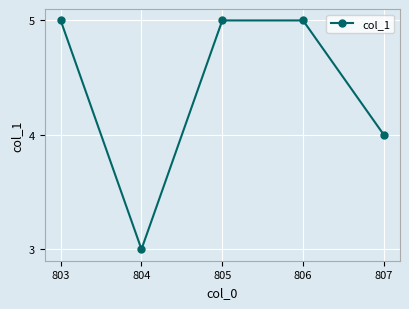

What is the change in value from 803 to 804?

-2